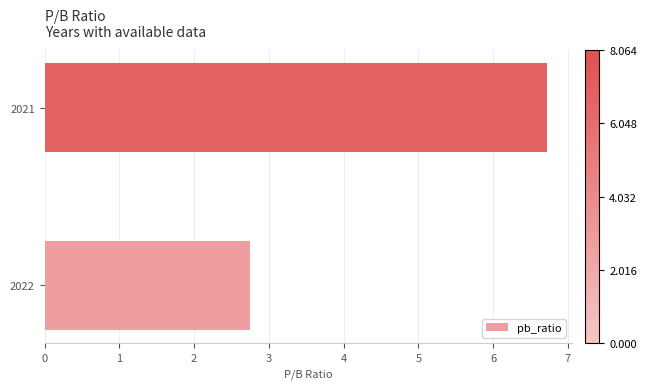

What is the sum of all values?

9.5